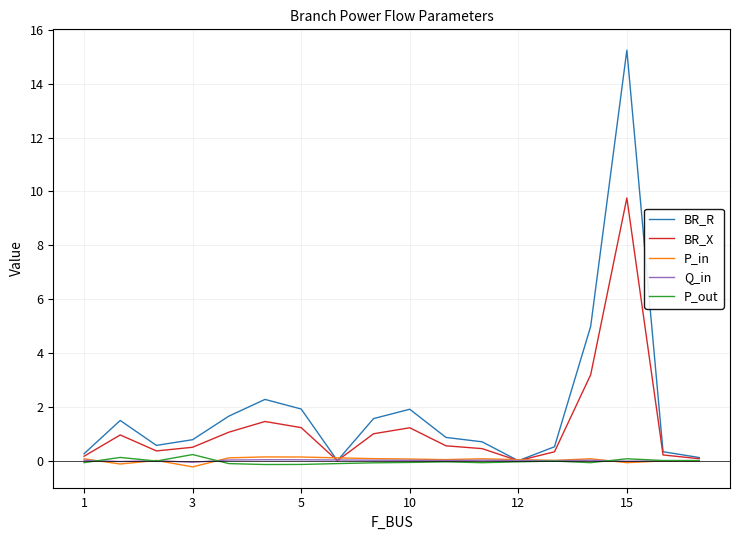

Count the number of data series in this chart.

5